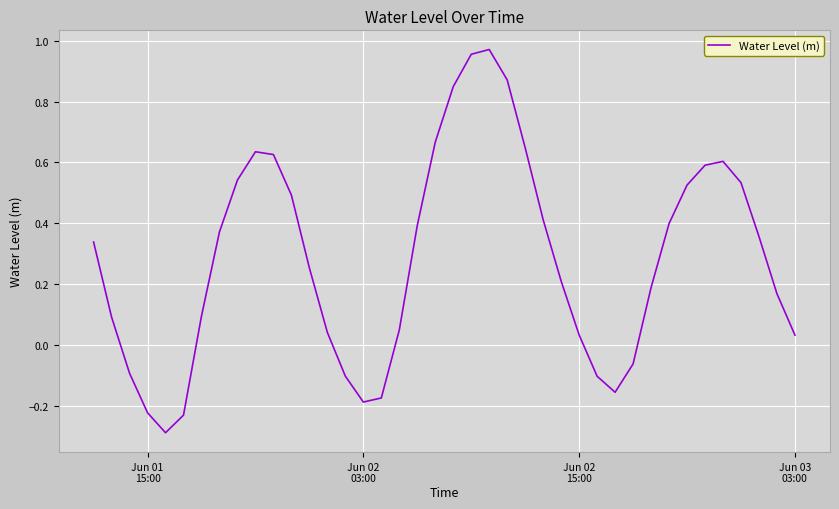

What is the smallest value displayed?

-0.3